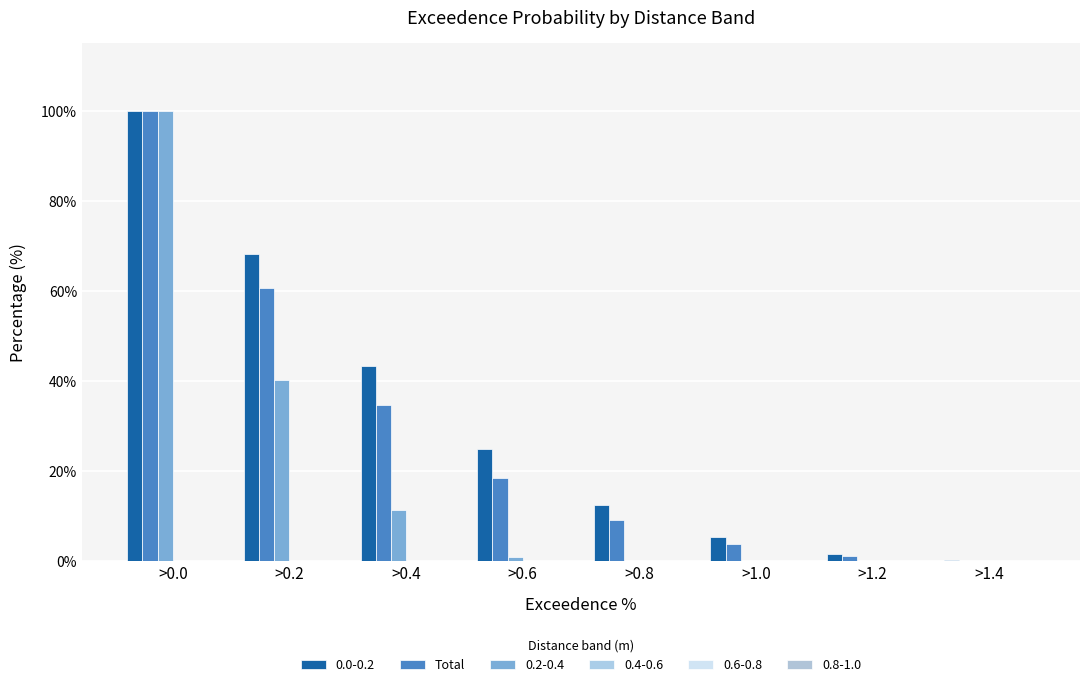

What is the label of the 3rd bar from the right?

>1.0